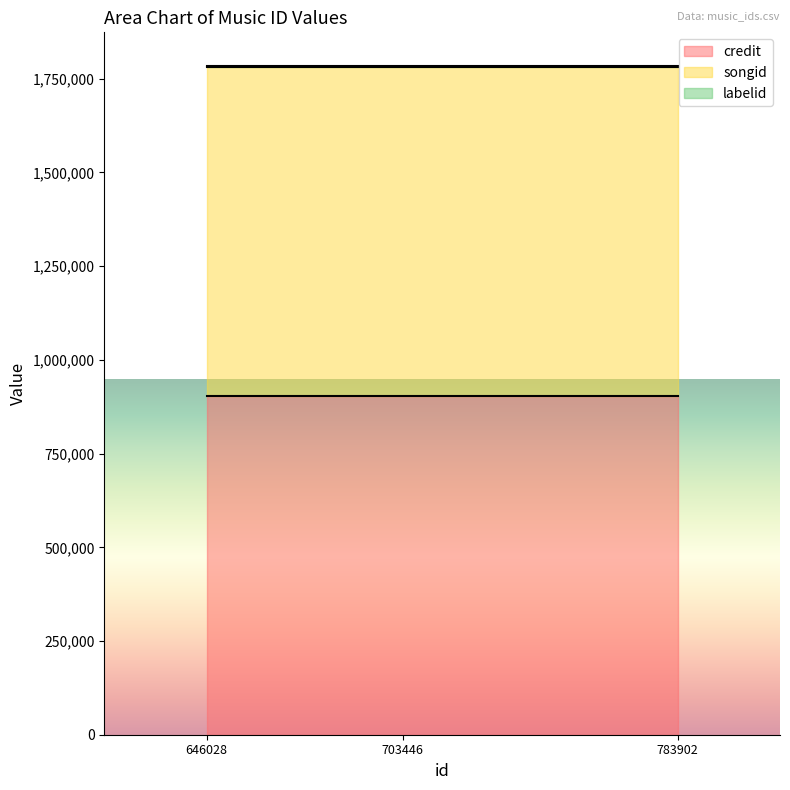

What are all the series names shown in the legend?

credit, songid, labelid